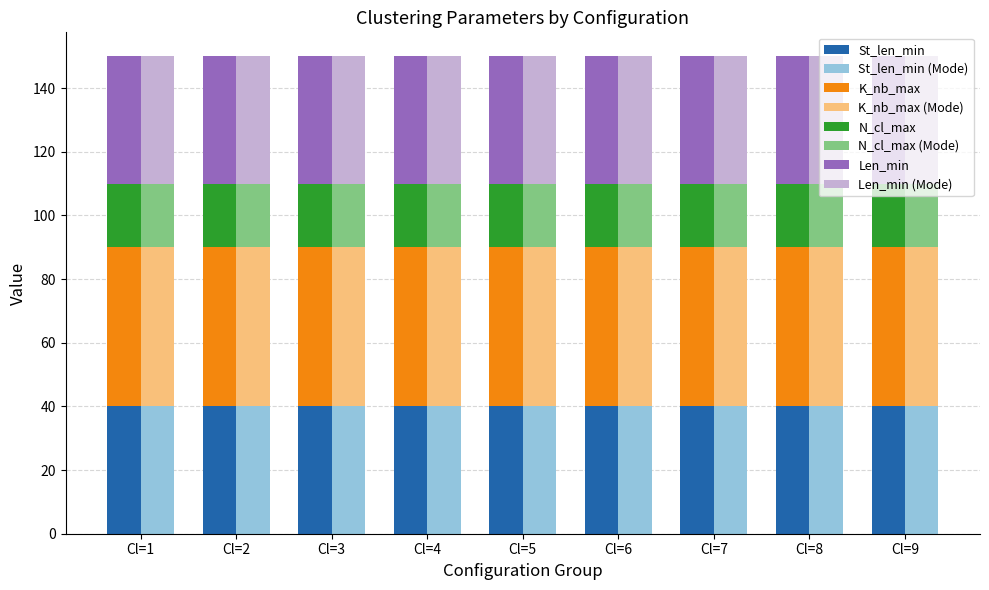

The N_cl_max series shows 34 at Median. True or false?

False